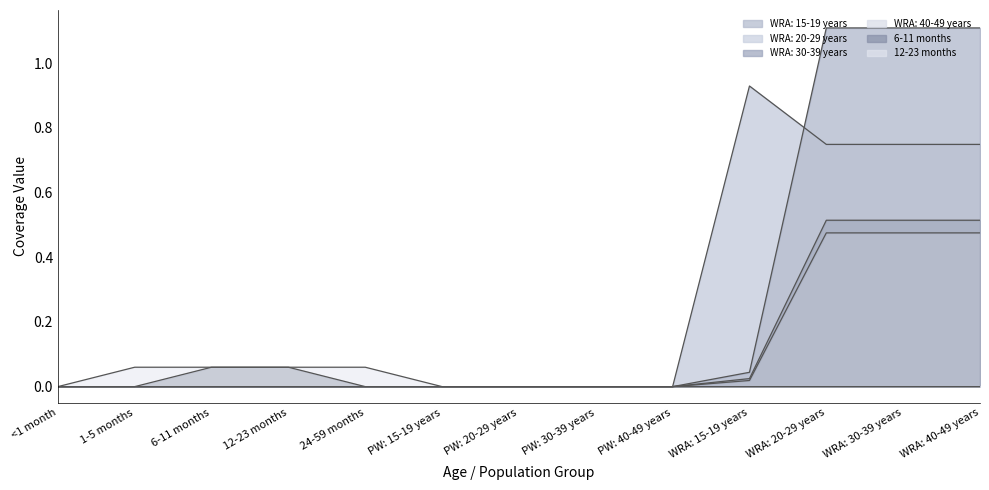

At which category is the sum across all series the highest?

WRA: 20-29 years